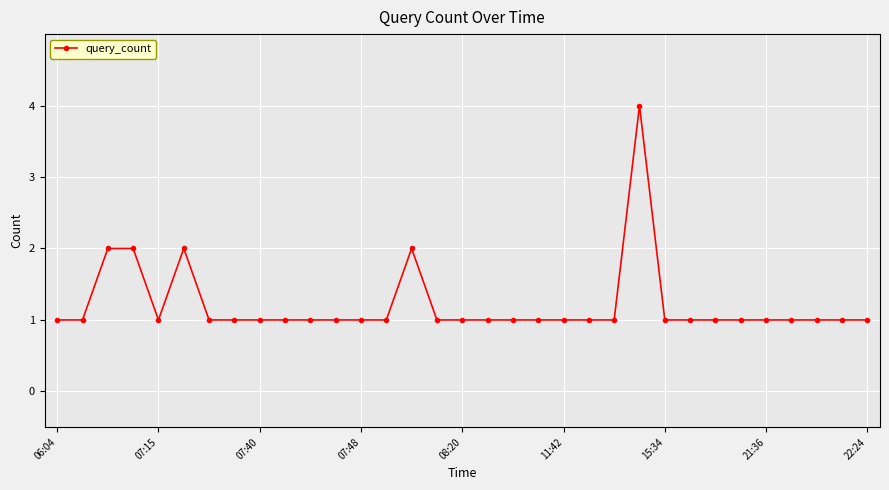

What is the maximum value shown in the chart?

4